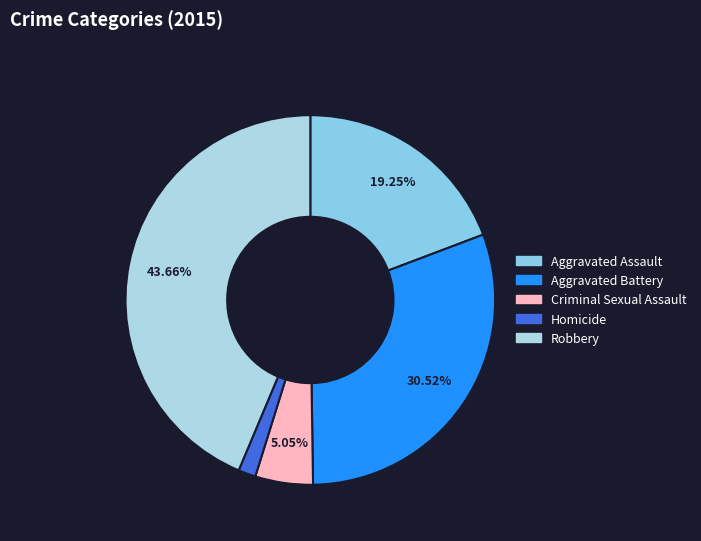

Rank the categories by value from highest to lowest.

Robbery, Aggravated Battery, Aggravated Assault, Criminal Sexual Assault, Homicide